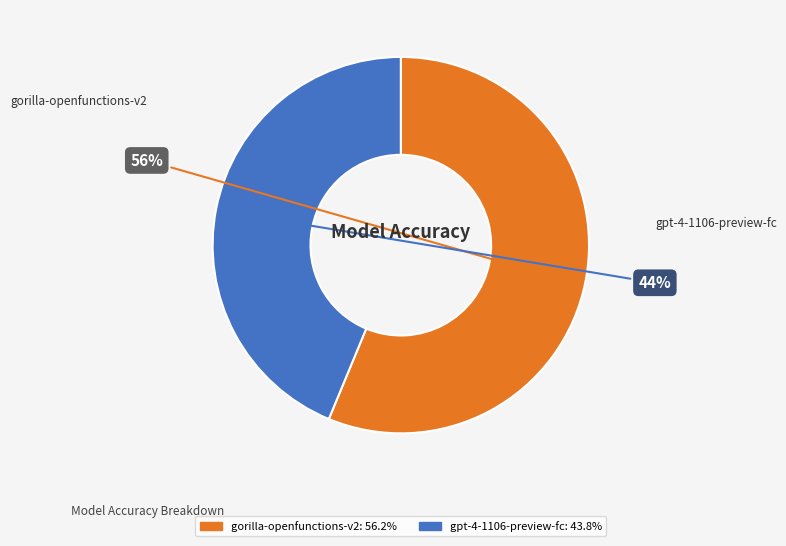

Is the sum of gpt-4-1106-preview-fc and gorilla-openfunctions-v2 greater than half?

Yes